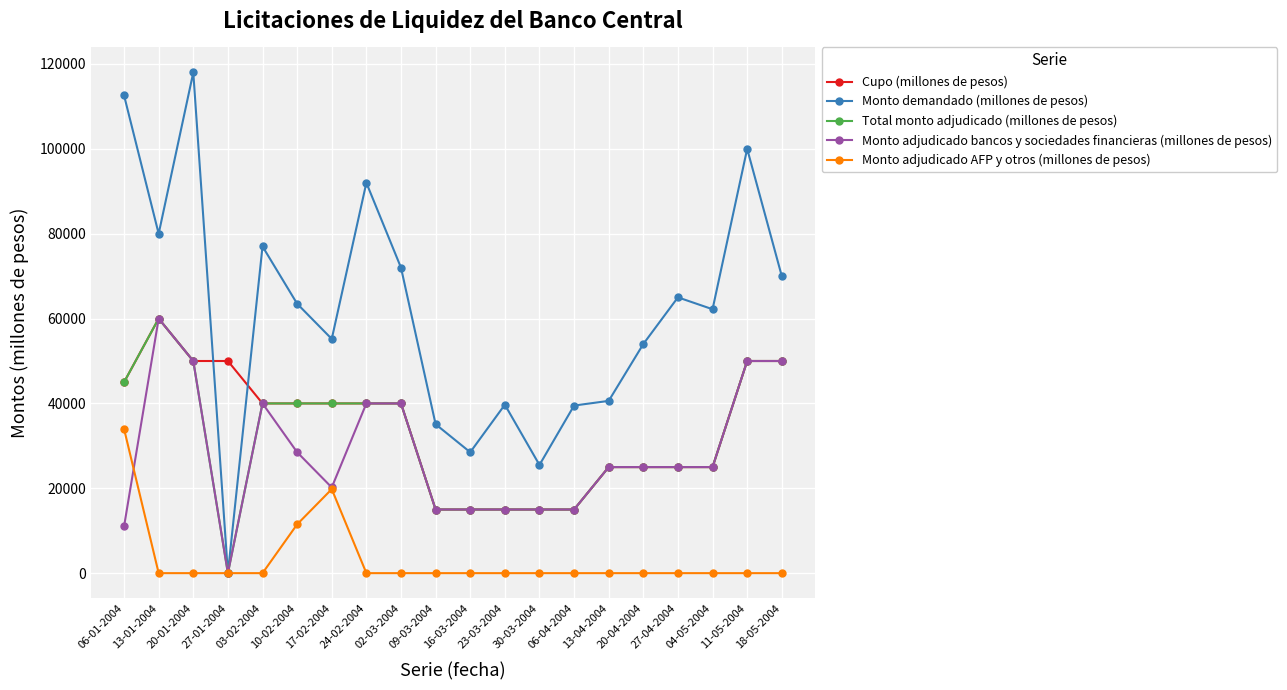

True or false: Cupo (millones de pesos) and Monto demandado (millones de pesos) intersect in this chart.

True